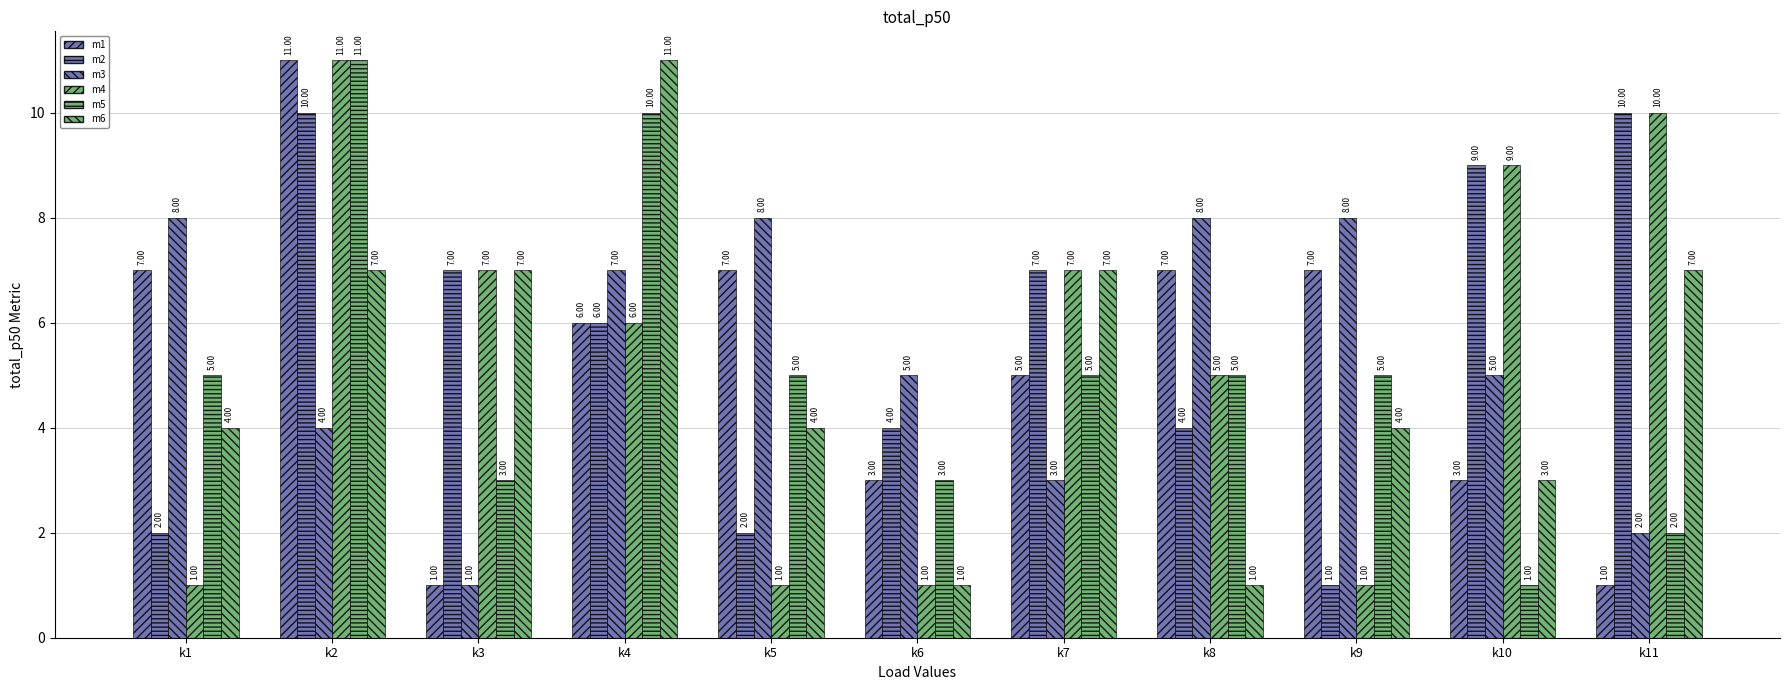

How many data points does each series have?

11